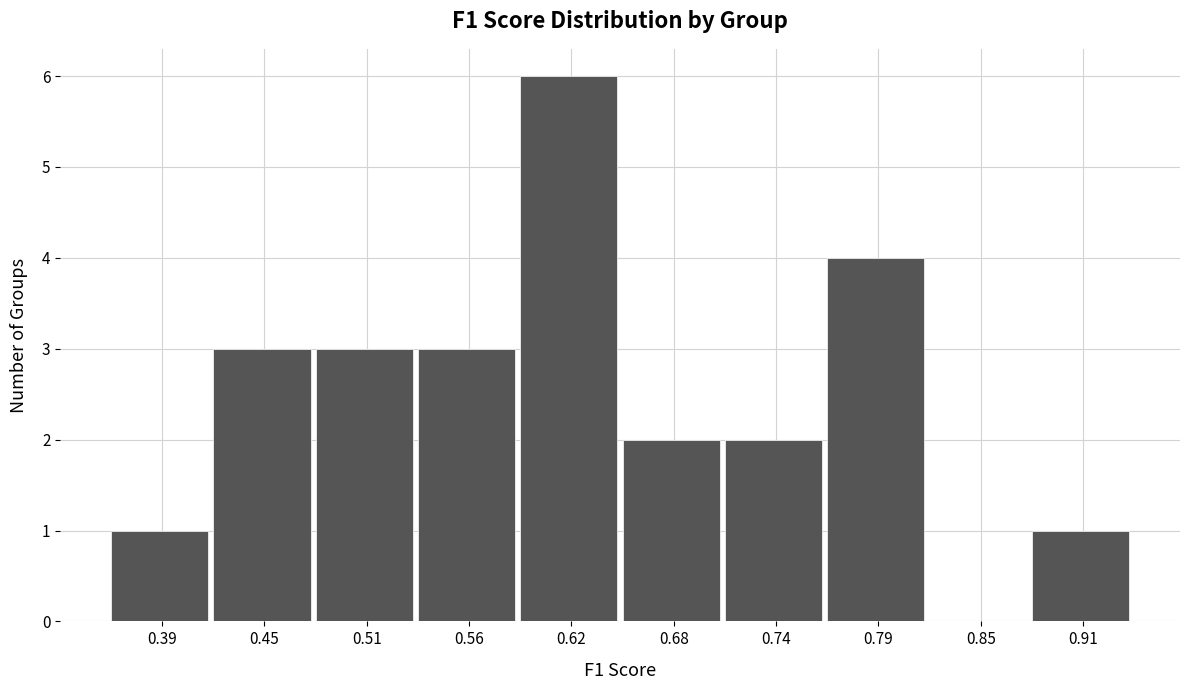

What is the height of the bar covering 0.59 to 0.65 on the x-axis? Neither the bar edges nor the heights are printed on the chart, so give them approximately, as read against the axes.

6